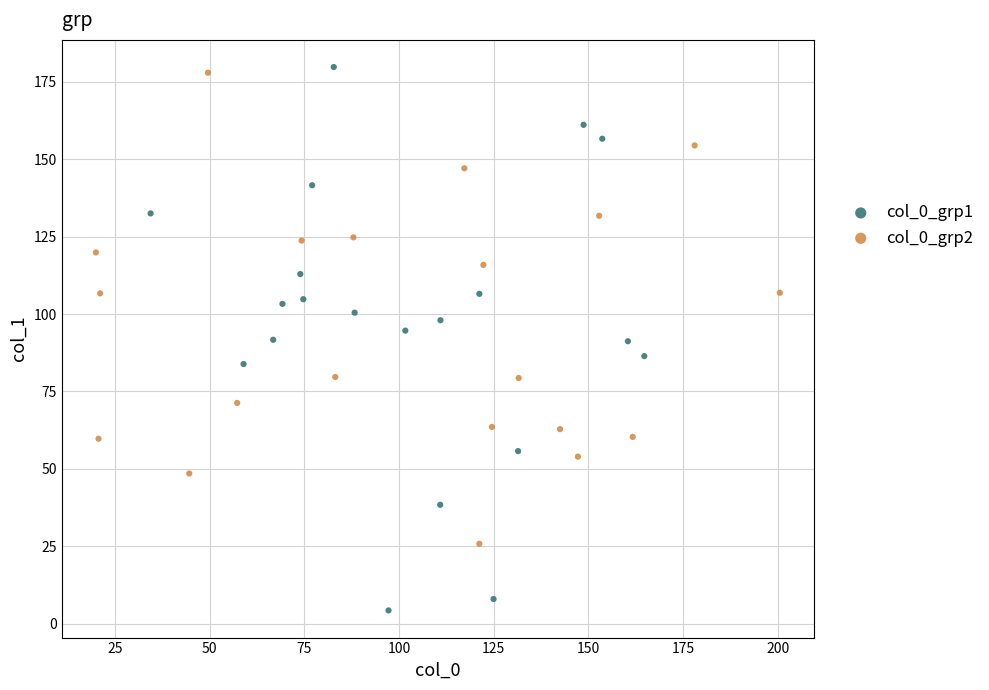

Which series reaches the maximum Y coordinate?

col_0_grp1